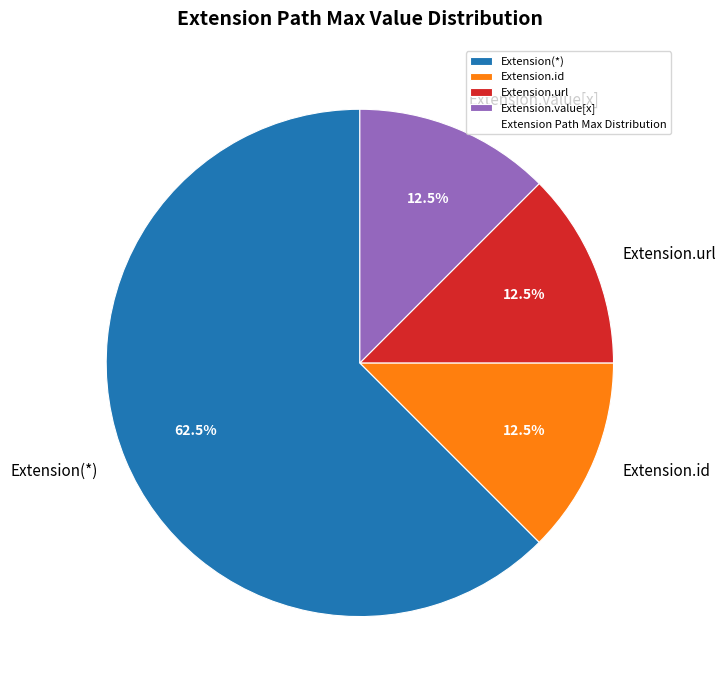

Is the sum of Extension(*) and Extension.url greater than half?

Yes